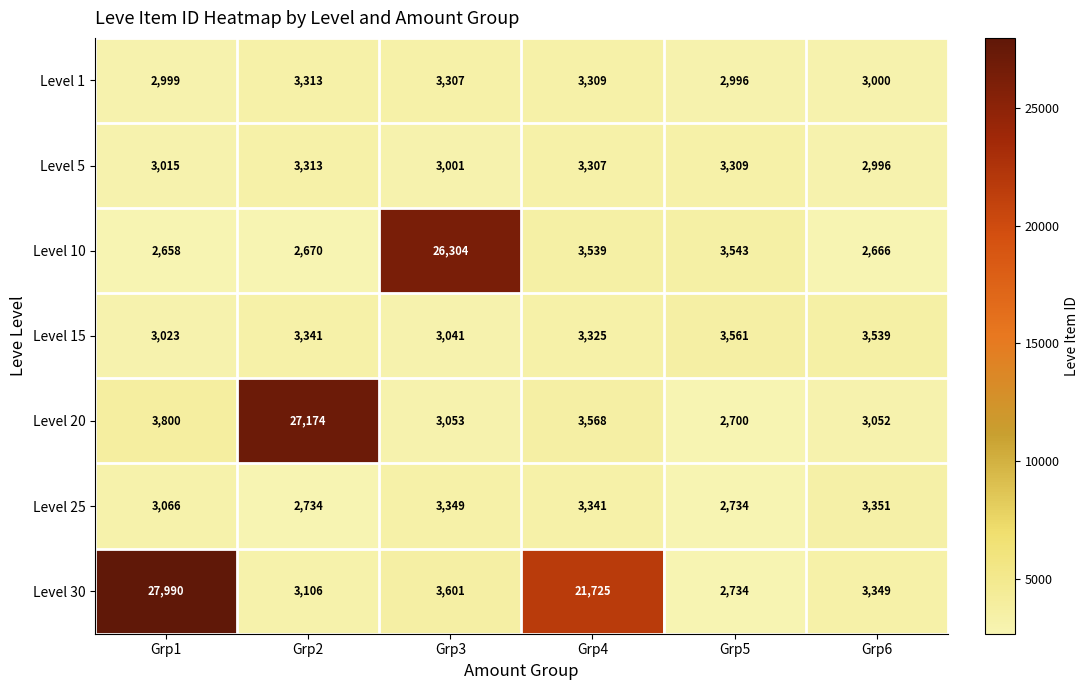

Is it true that Level 25 equals 4266 at Grp1?

False